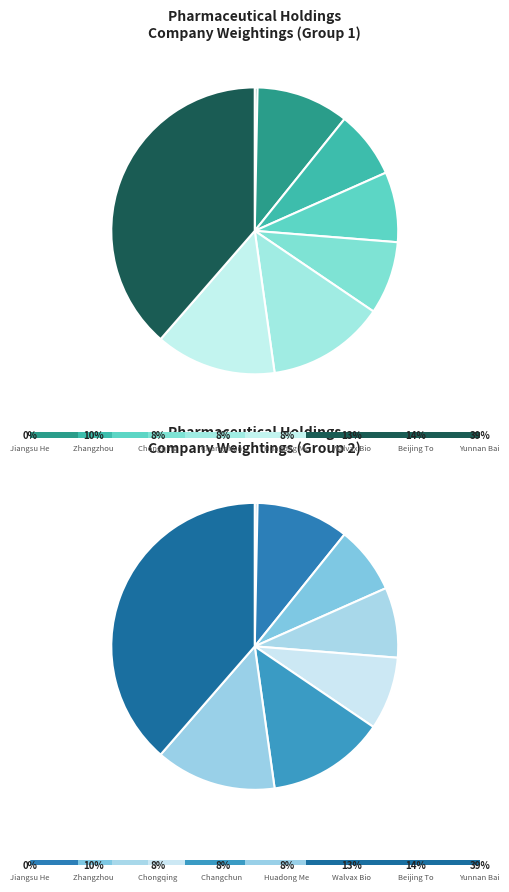

To the nearest percent, what is the difference between the Jiangsu Hengrui and Zhangzhou Pientzehuang slice percentages?

10%